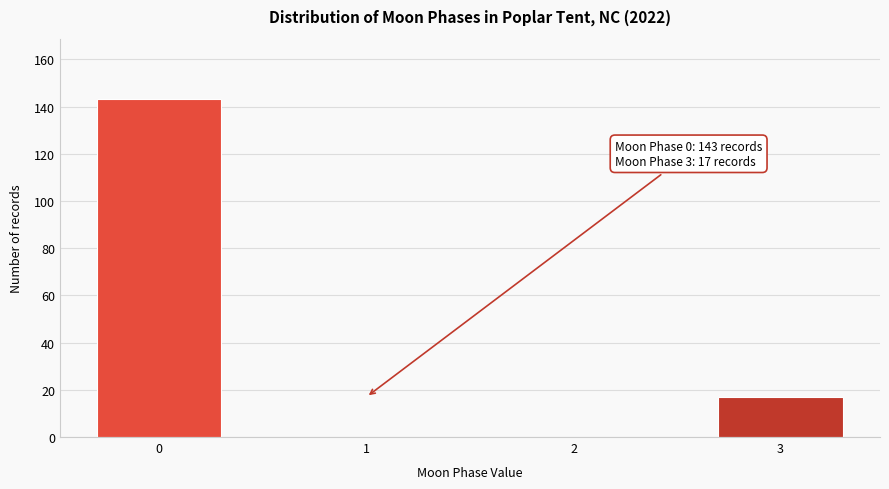

Reading left to right, what are all the values shown in this chart?

0=143	1=0	2=0	3=17